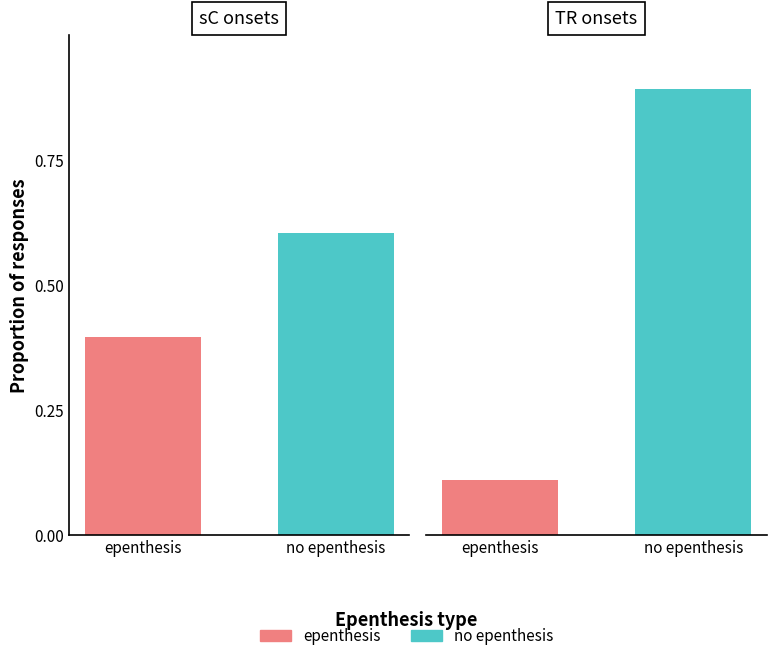

Rank the categories by sC onsets value from highest to lowest.

no epenthesis, epenthesis